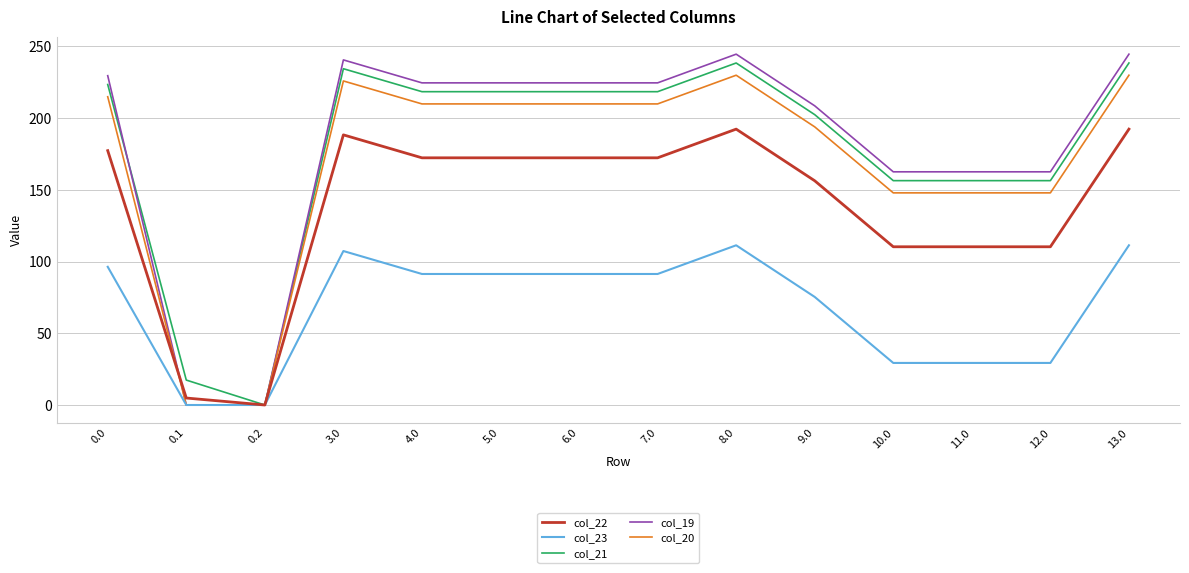

What is the difference between the col_22 values at 5.0 and 3.0?

16.0